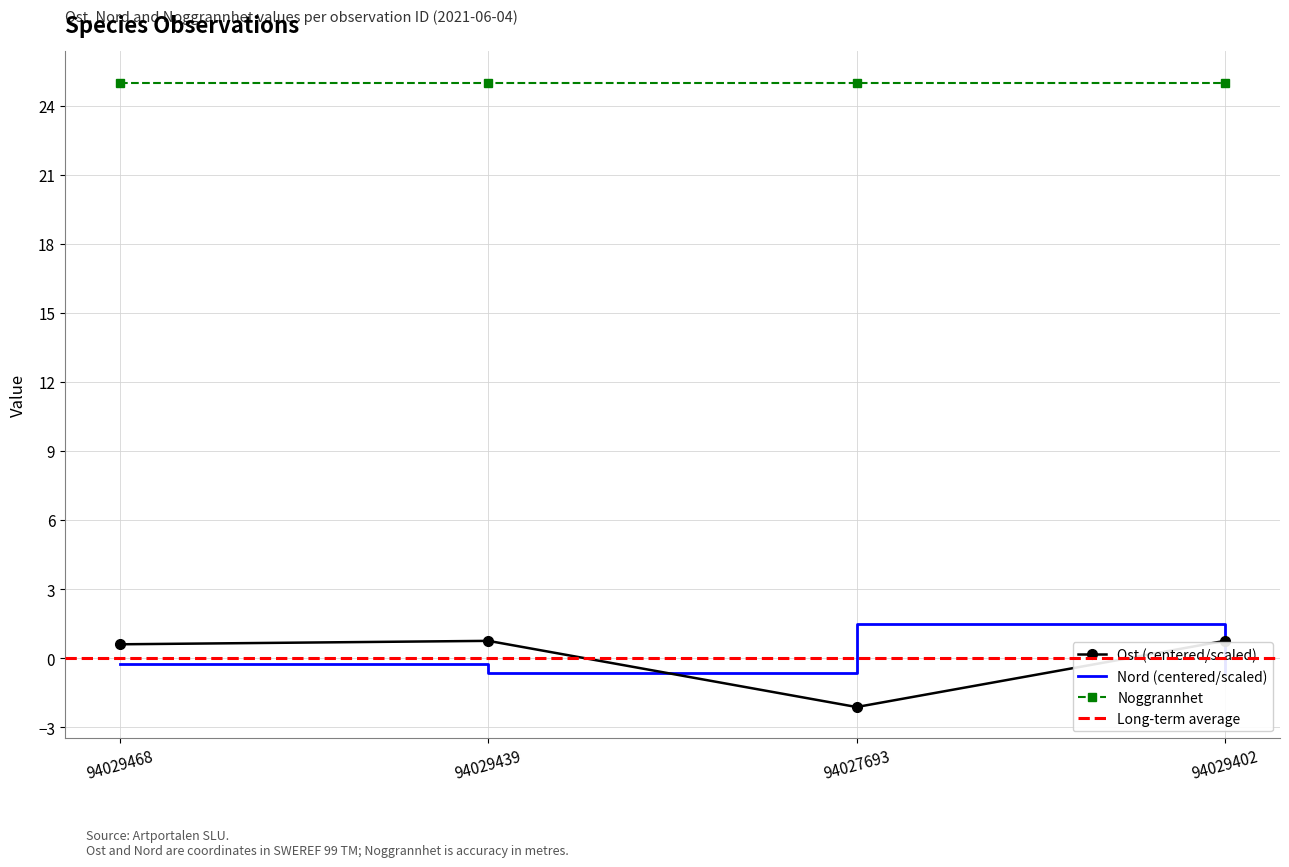

True or false: Noggrannhet and Ost (centered/scaled) cross at least once.

False